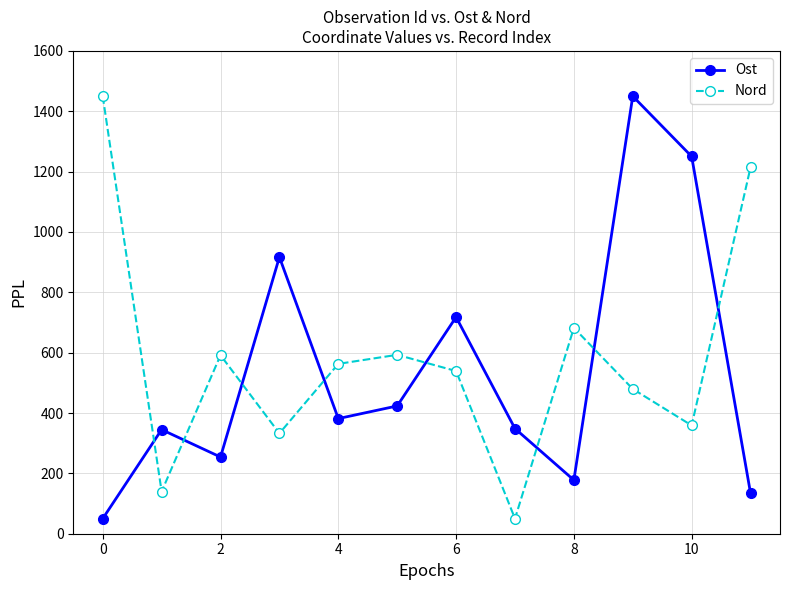

What is the maximum value for Ost?

1450.0